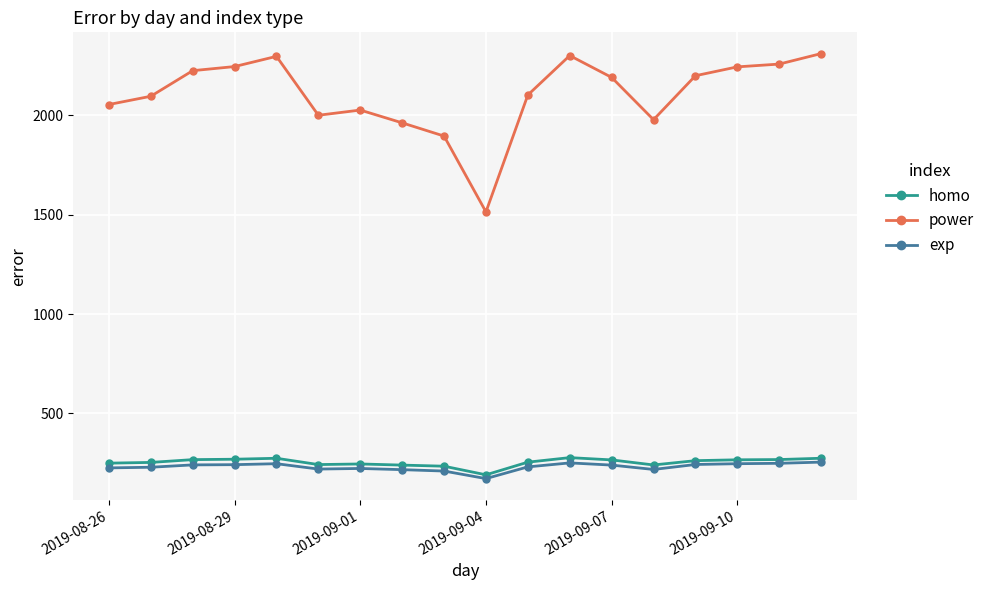

True or false: homo has more than 2 points higher than both neighbors.

True